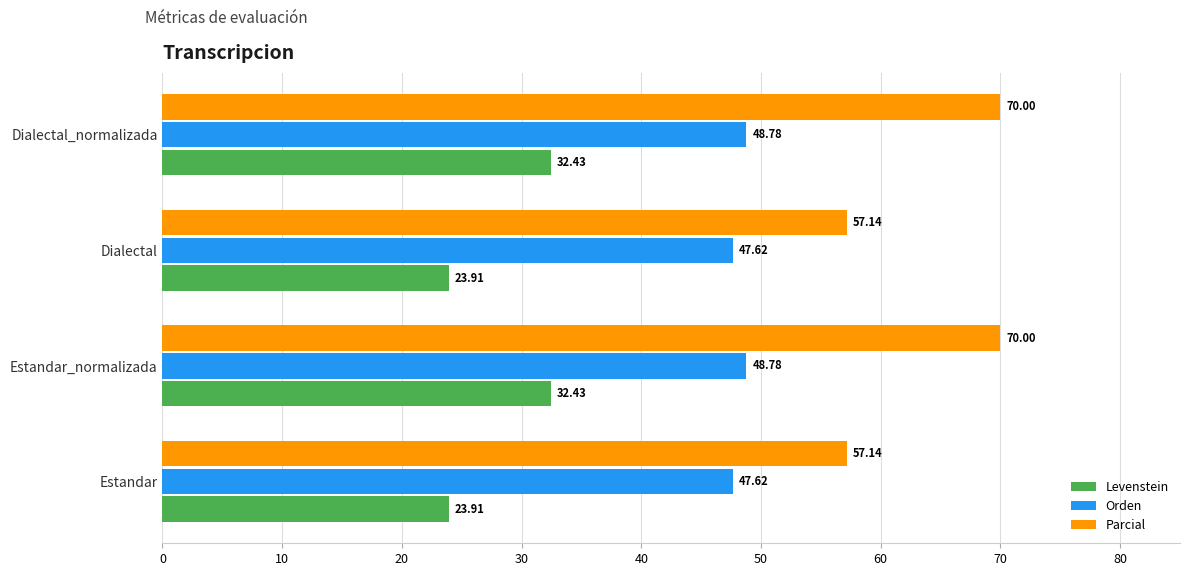

Which series has the largest total across all categories?

Parcial